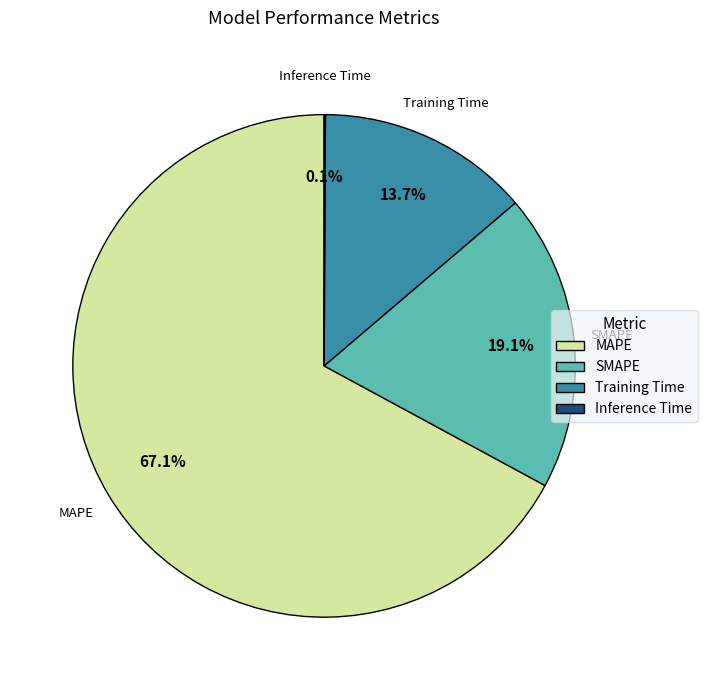

Which slice represents more than half of the pie?

MAPE